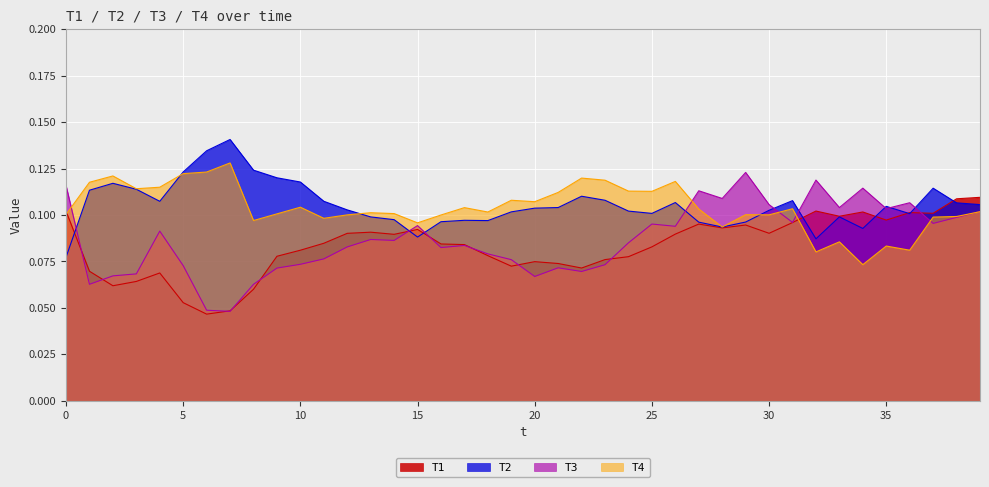

Between 33 and 31, which is larger?

33